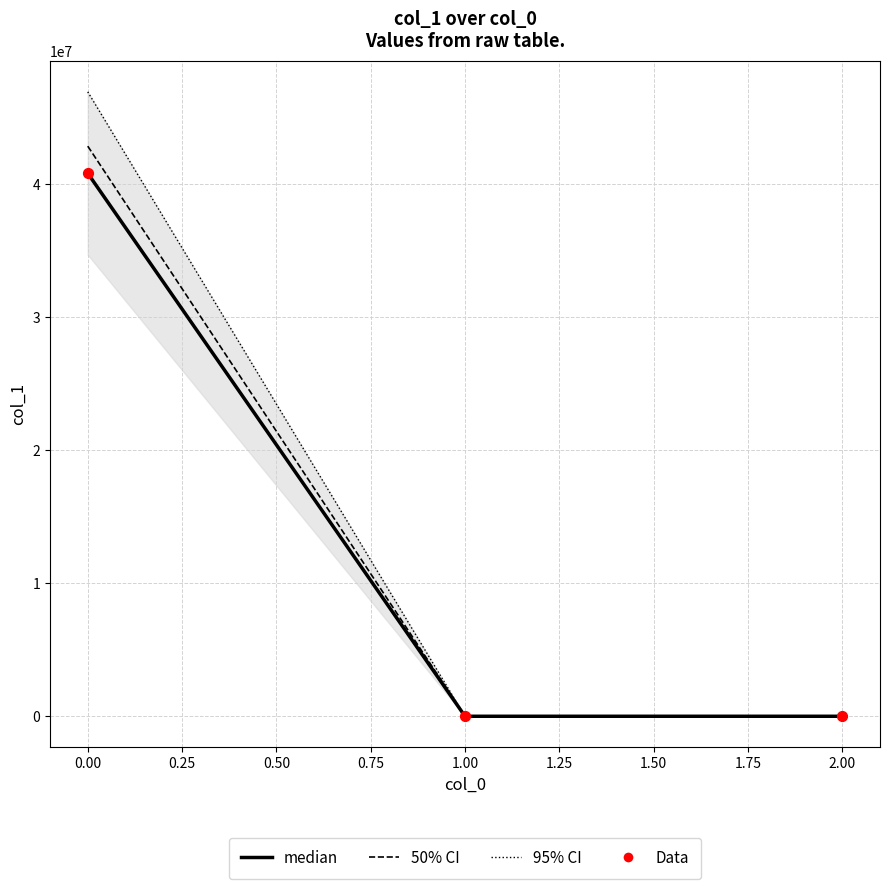

Is the value of 50% CI at 1.00 greater than the value of median at 0.00?

No